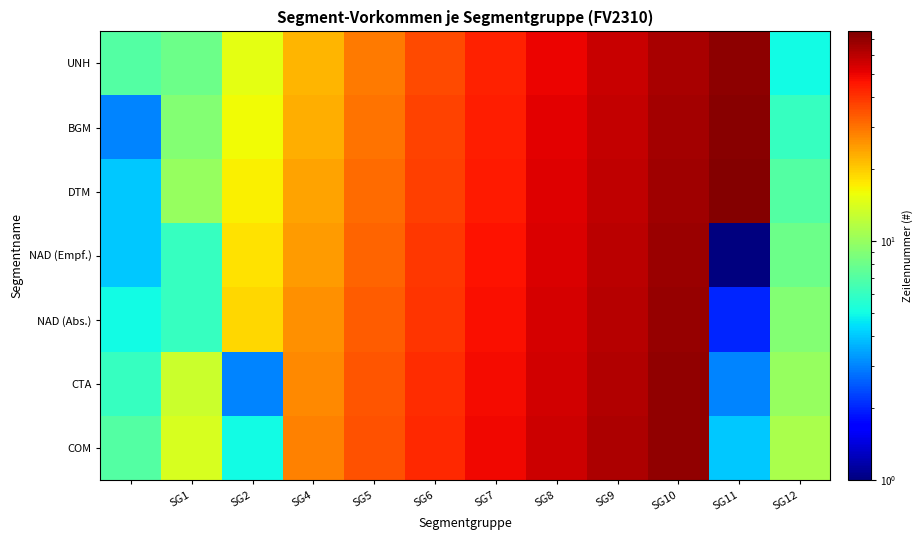

Which series has the largest range (max minus min)?

BGM